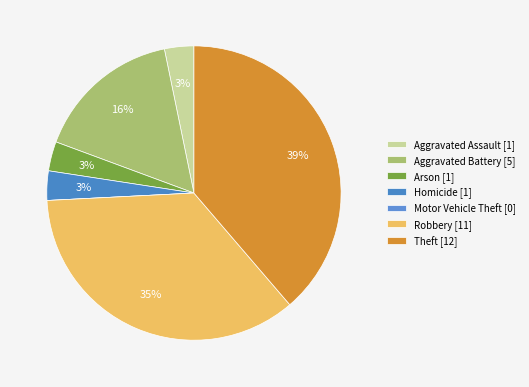

The Theft slice represents 32% of the pie. True or false?

False